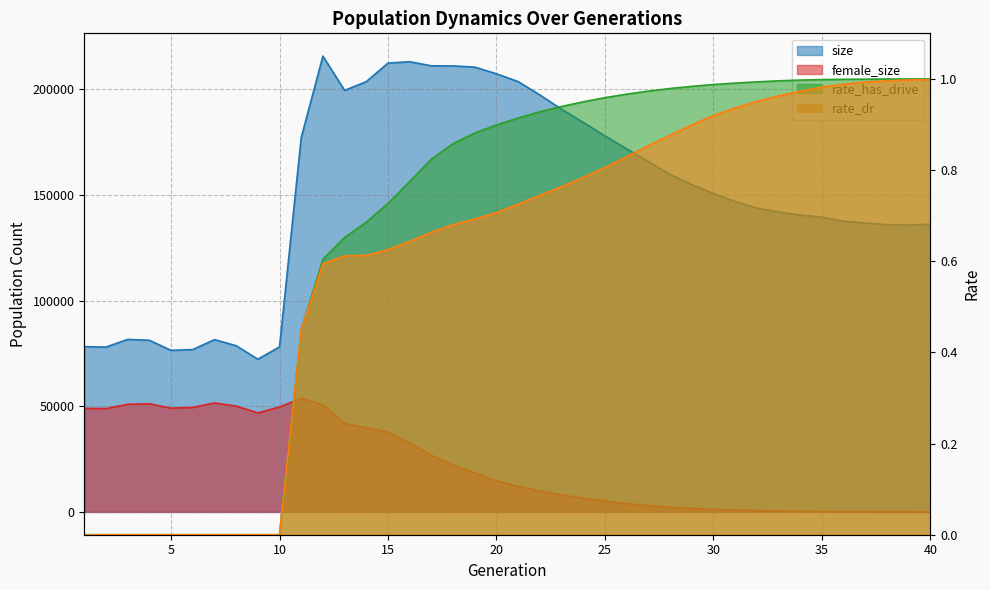

What is the total value across all series at 18?

233092.5